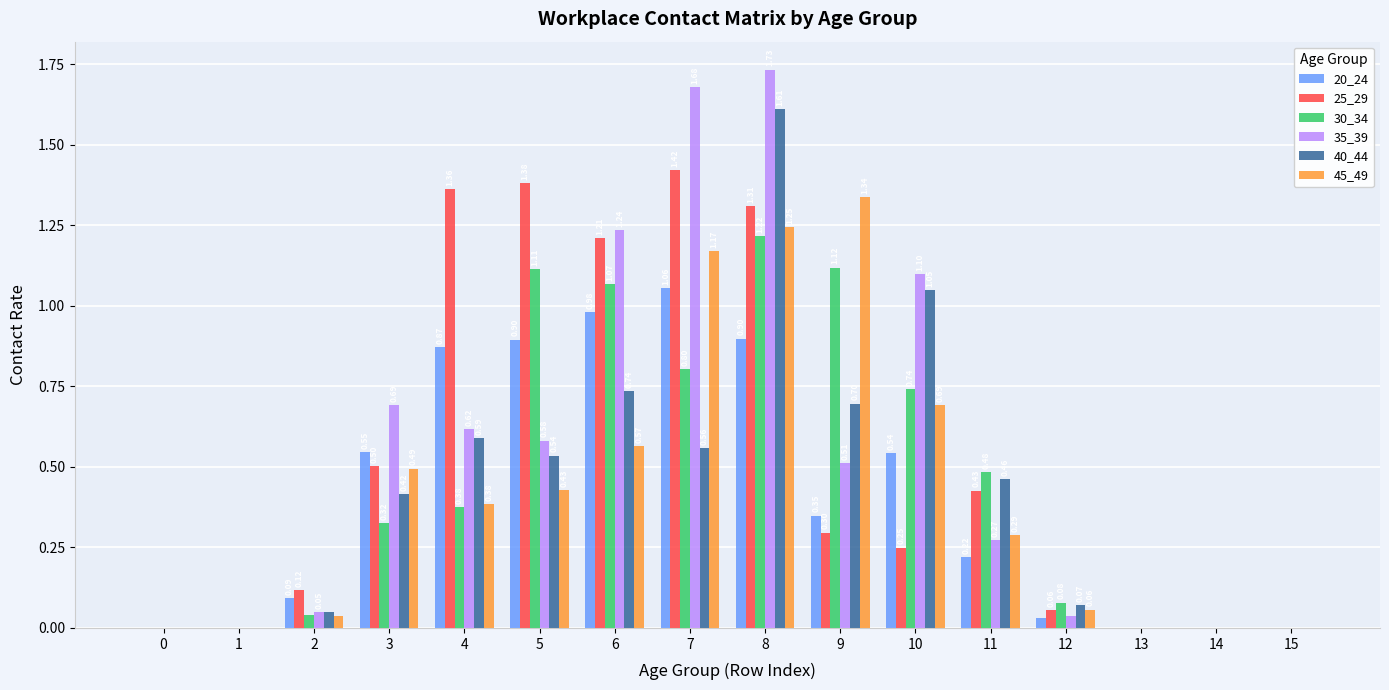

Count the number of categories in the chart.

16